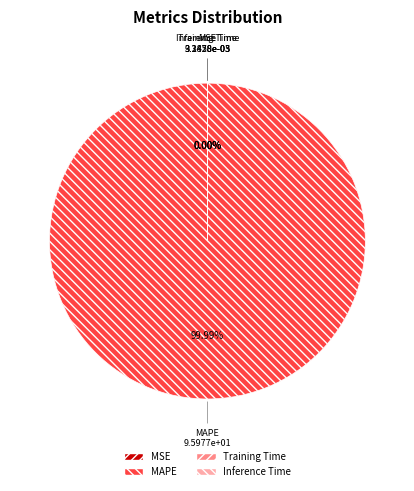

True or false: MAPE accounts for 99% of the total.

False